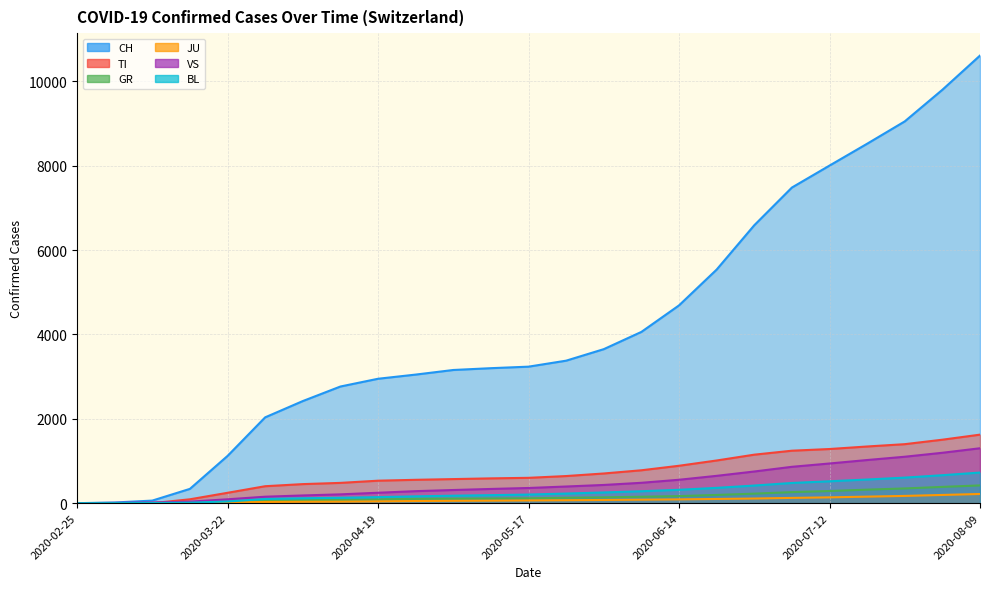

True or false: GR and CH cross at least once.

False